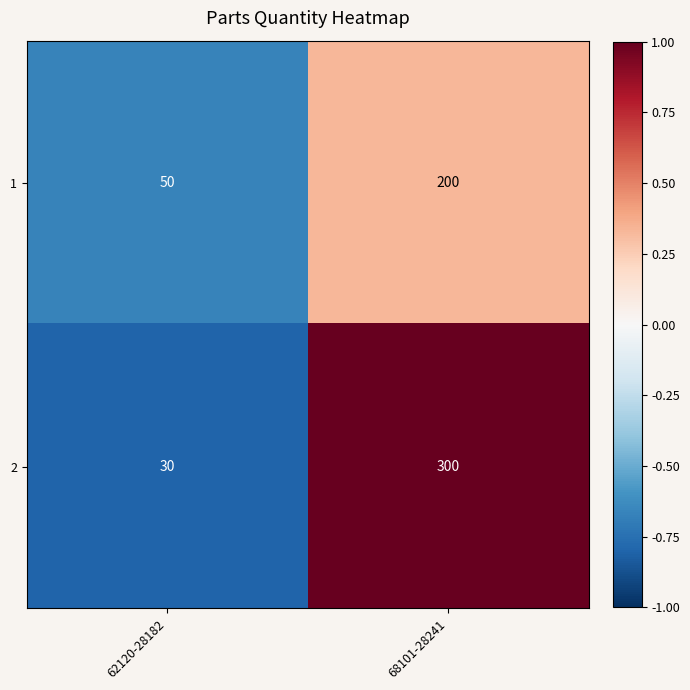

Which series has the widest spread of values?

2